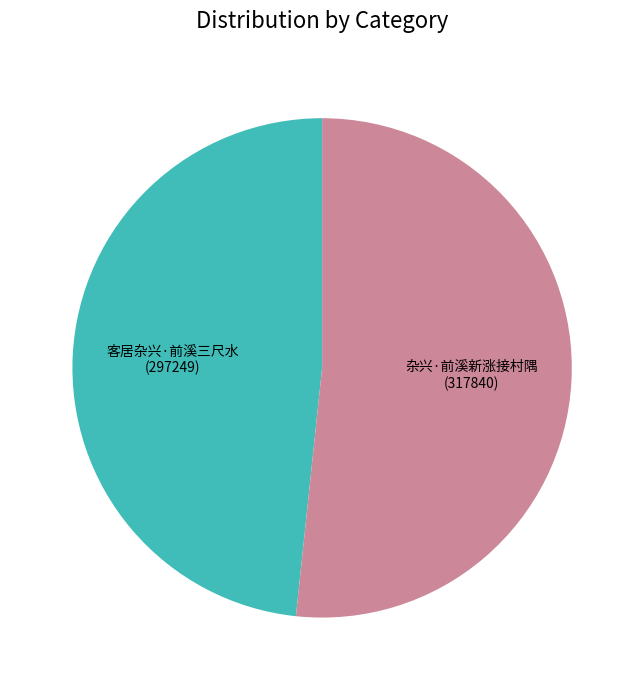

Which has a higher value, 杂兴·前溪新涨接村隅 or 客居杂兴·前溪三尺水?

杂兴·前溪新涨接村隅